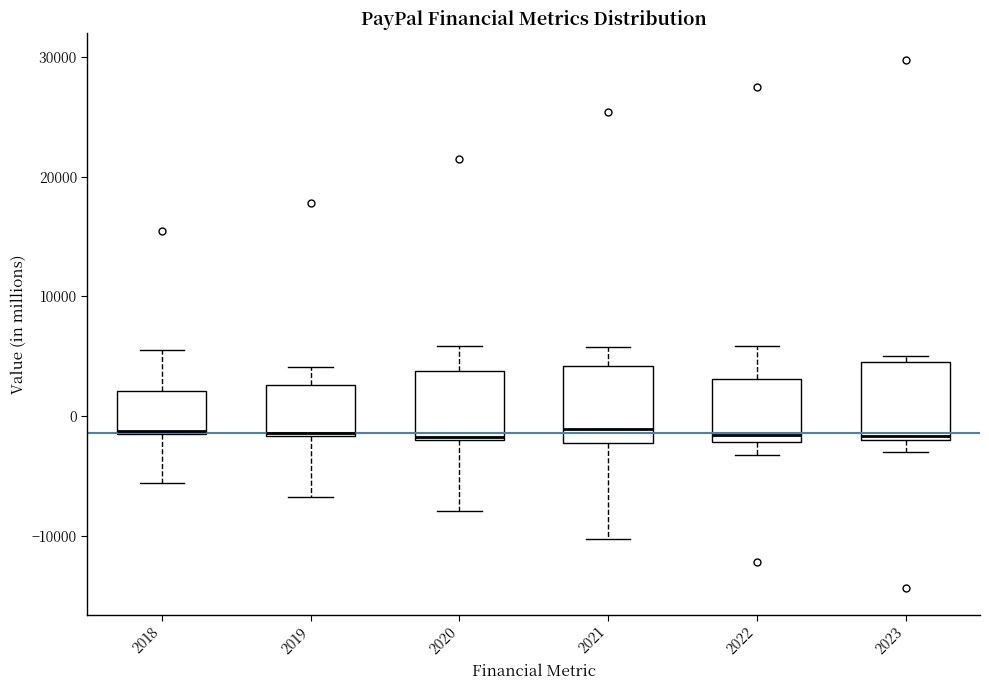

Where is the lower edge of the box at x = 2019 on the y-axis? The values are not printed on the chart, so give them approximately, as read against the axis.

-2000